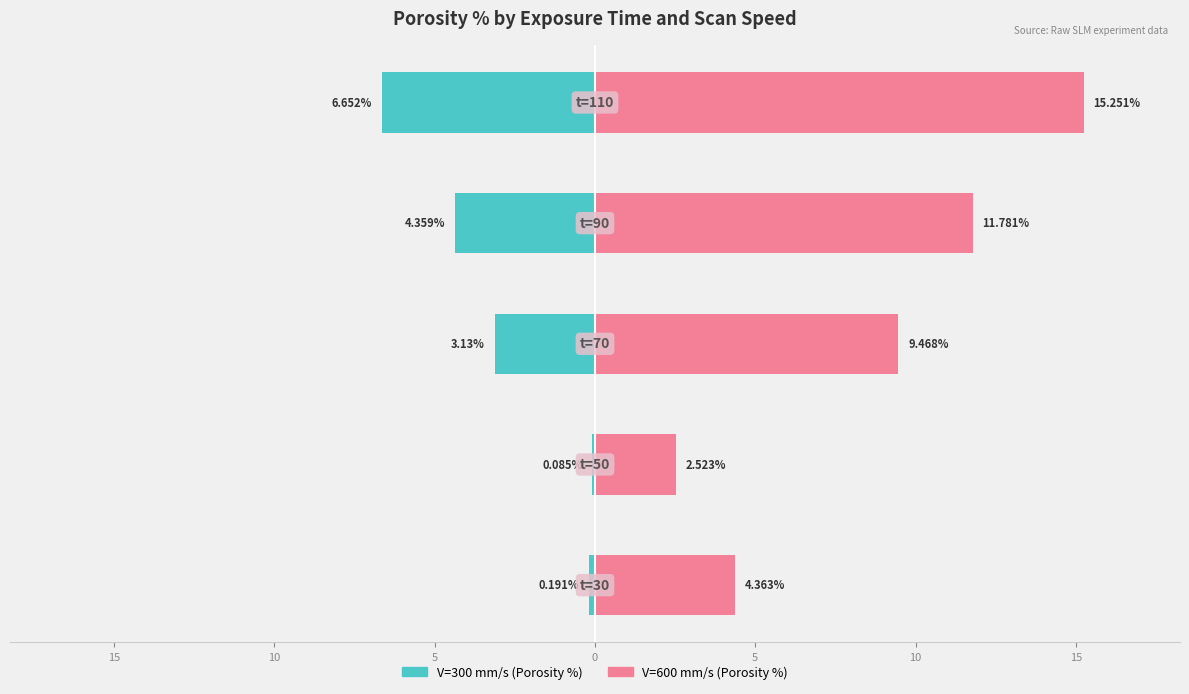

Is the value of V=600 at 0 greater than the value of V=300 at 0?

Yes